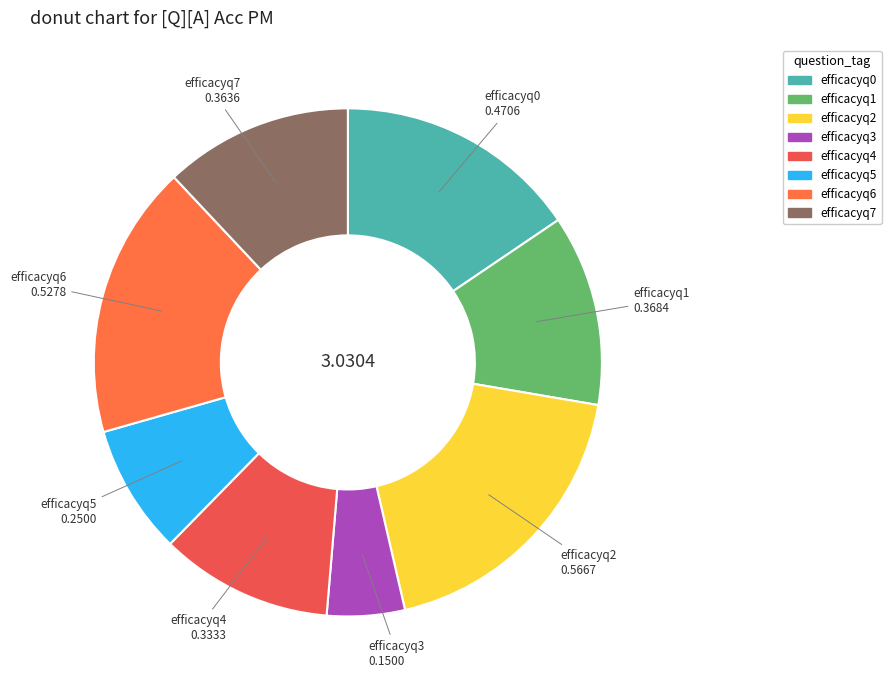

Is it true that efficacyq3 is 11% of the pie?

False